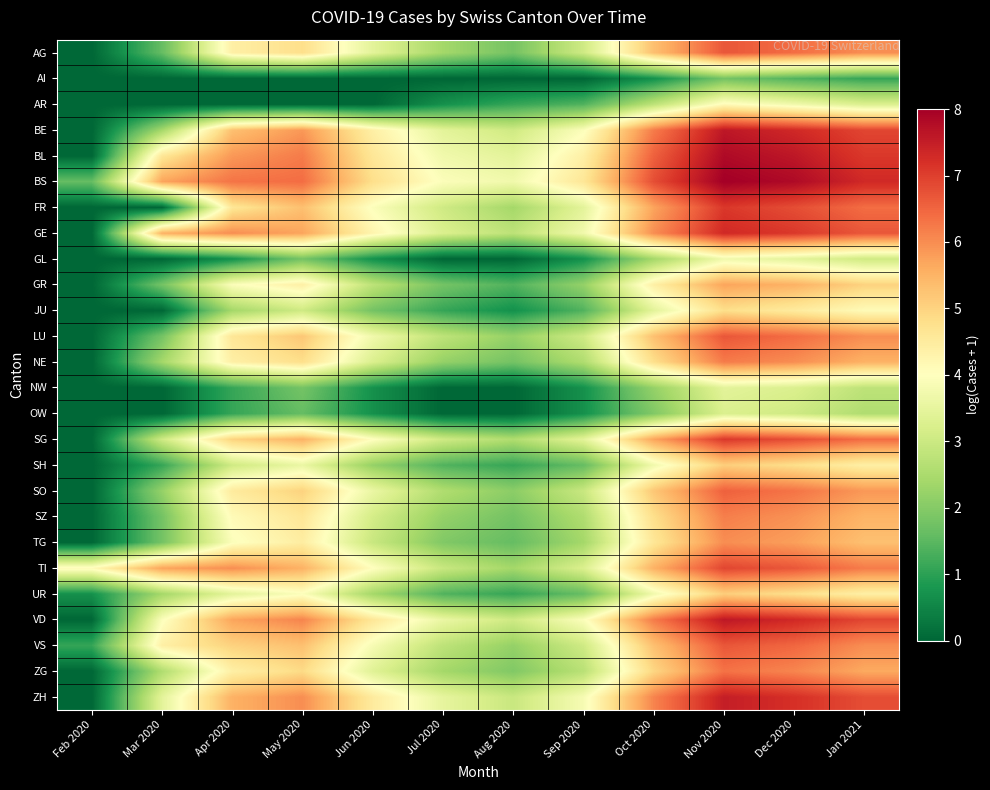

Which has a higher value, May 2020 or Aug 2020?

May 2020